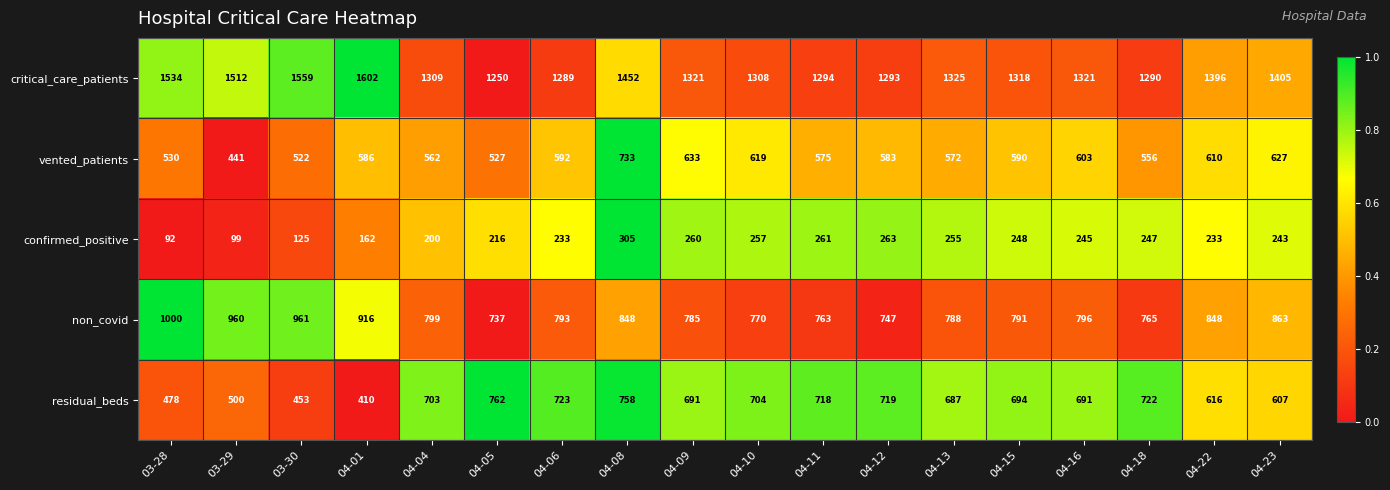

The value of non_covid at 04-09 is 785. True or false?

True